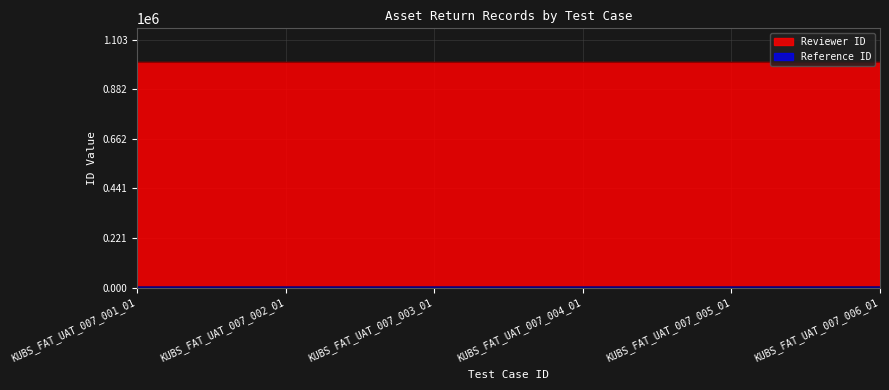

What is the greatest value displayed?

1002436